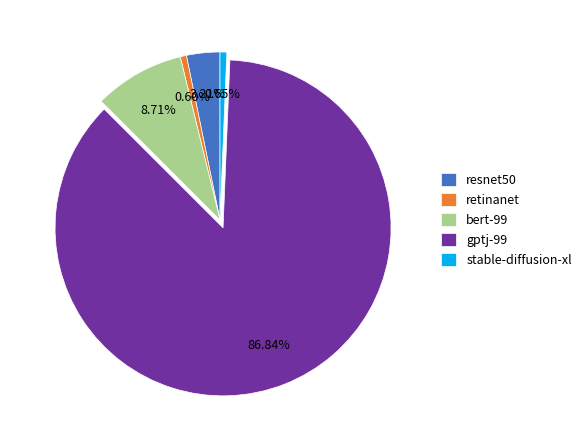

Count the number of slices in the pie.

5